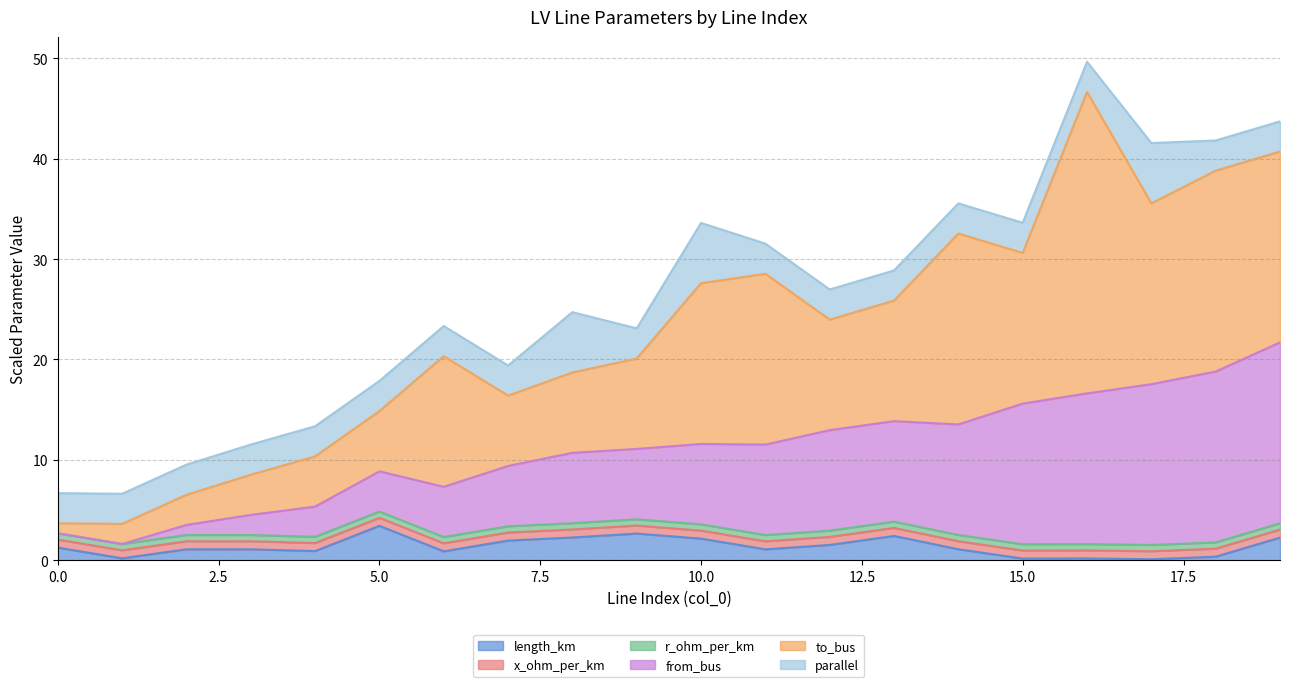

How many lines are shown in the chart?

6